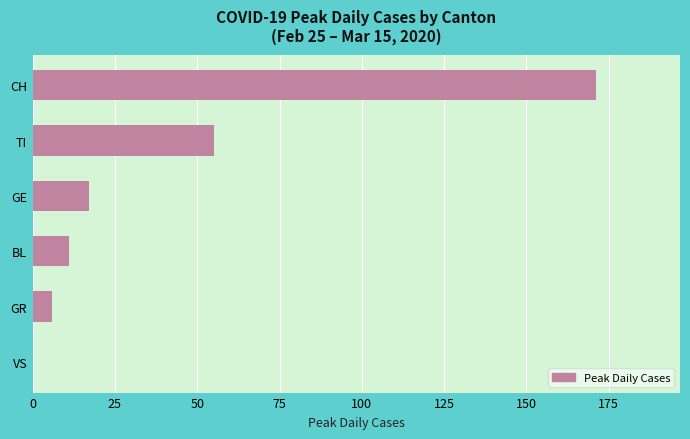

What is the sum of the values at TI and GE?

72